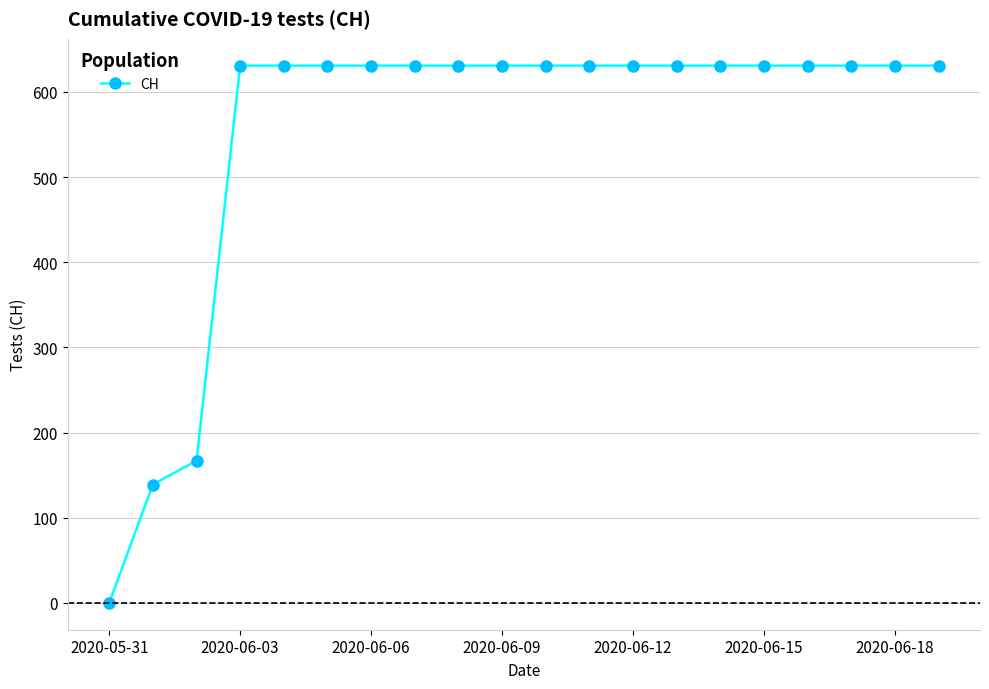

What is the difference between the second highest and second lowest values?

492